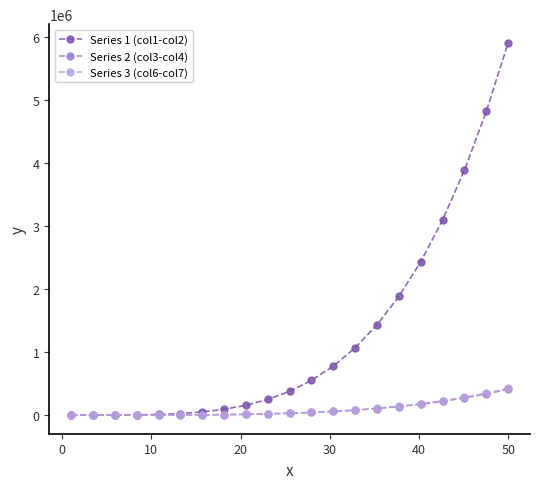

What is the value of the Series 2 (col3-col4) point at the 18th from the left?

218352.0